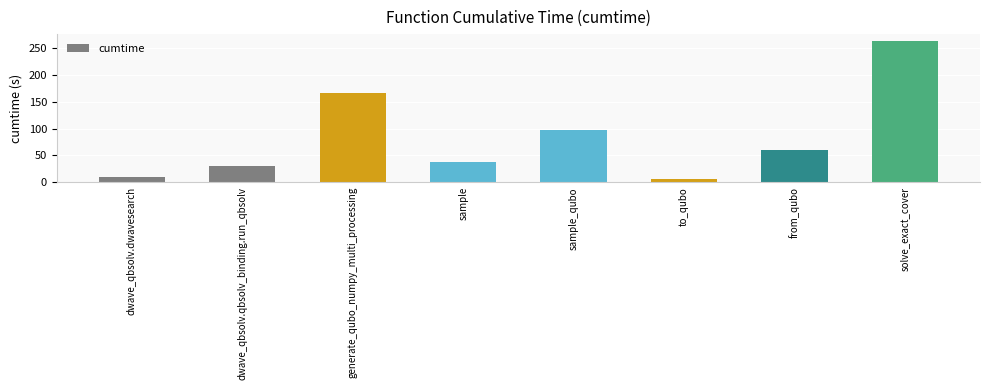

Is it true that the value at sample is 36.9?

True